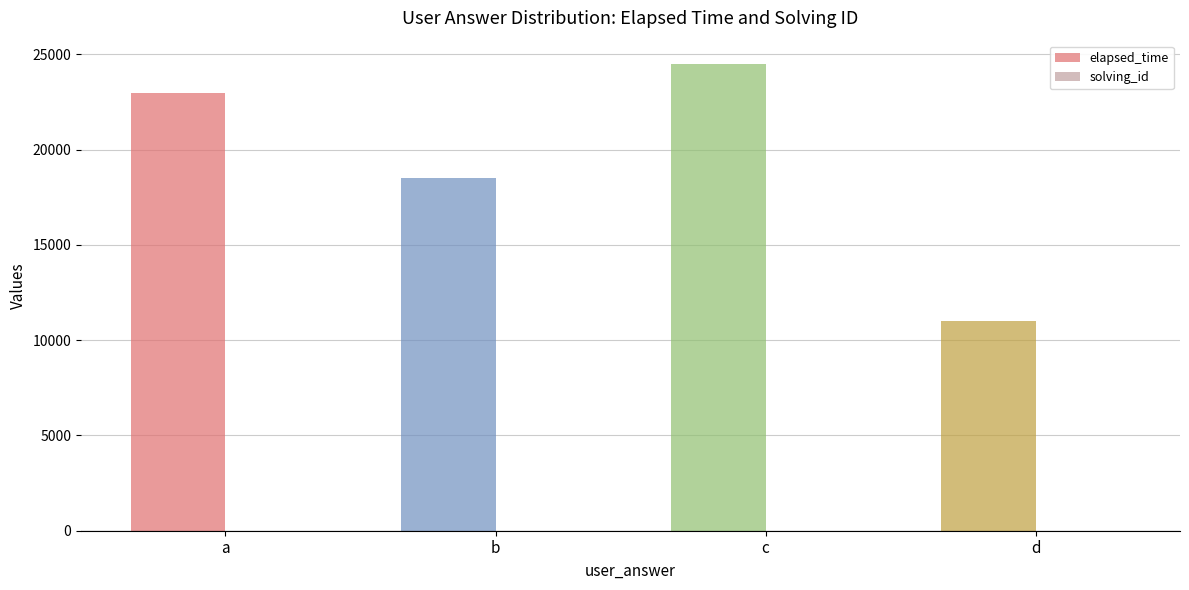

Which series has the largest total across all categories?

elapsed_time